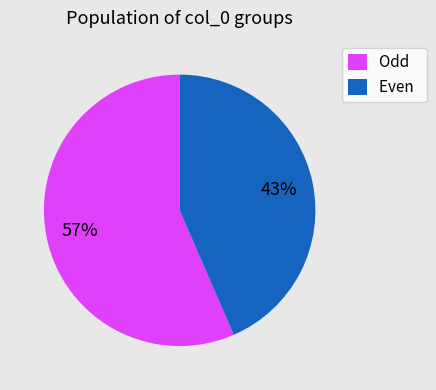

Combined, do Even and Odd account for over 50%?

Yes